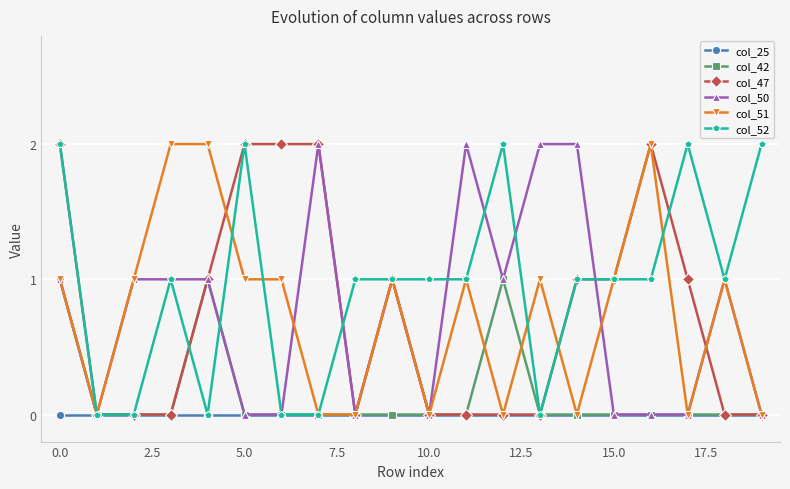

True or false: col_47 has more than 0 interior local peaks.

True